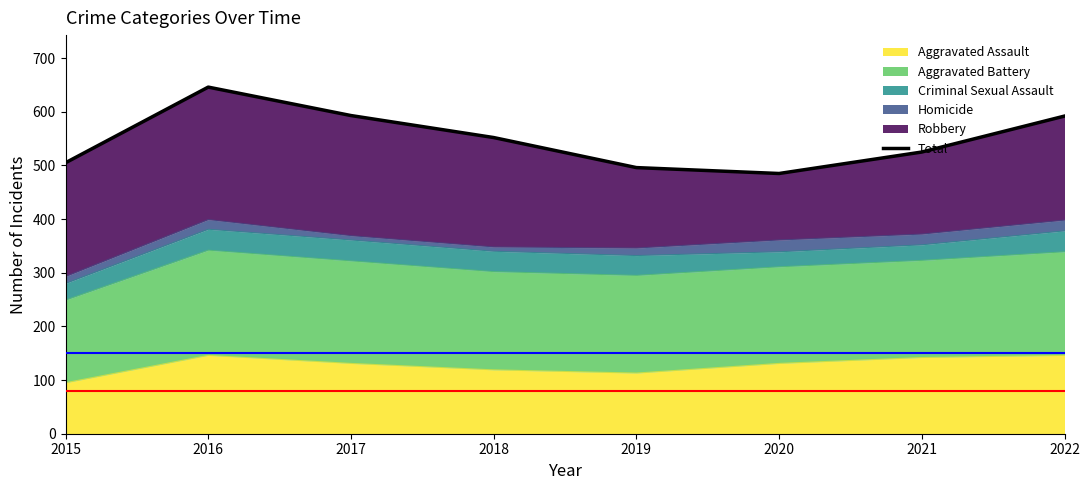

Reading left to right, what are all the values shown in this chart?

2015=505	2016=646	2017=593	2018=552	2019=496	2020=485	2021=525	2022=592